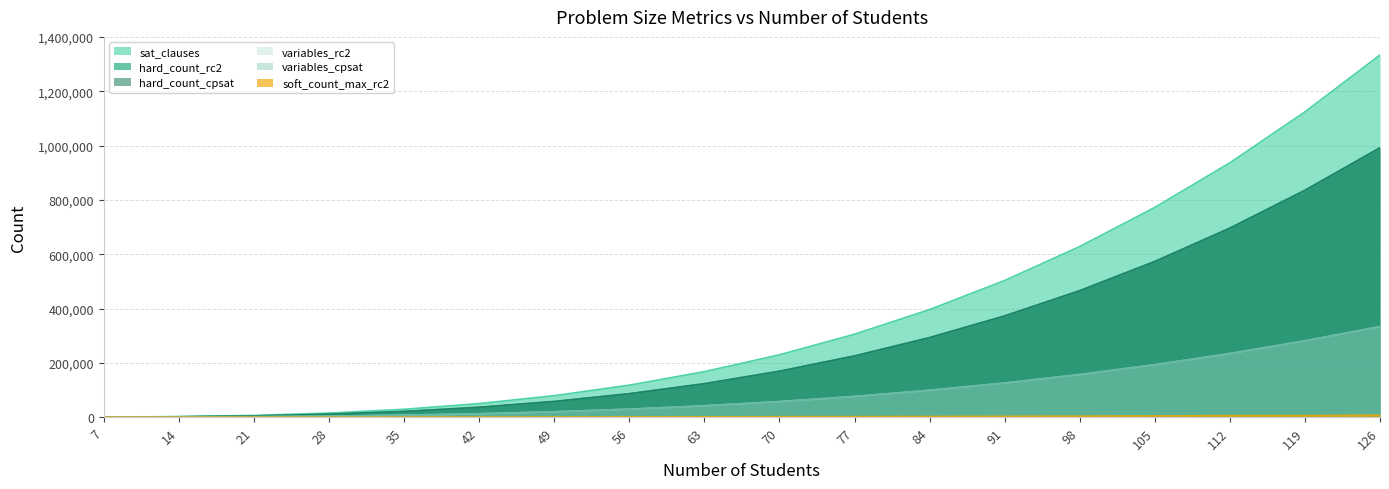

True or false: sat_clauses has a value of 296124 at 98.

False